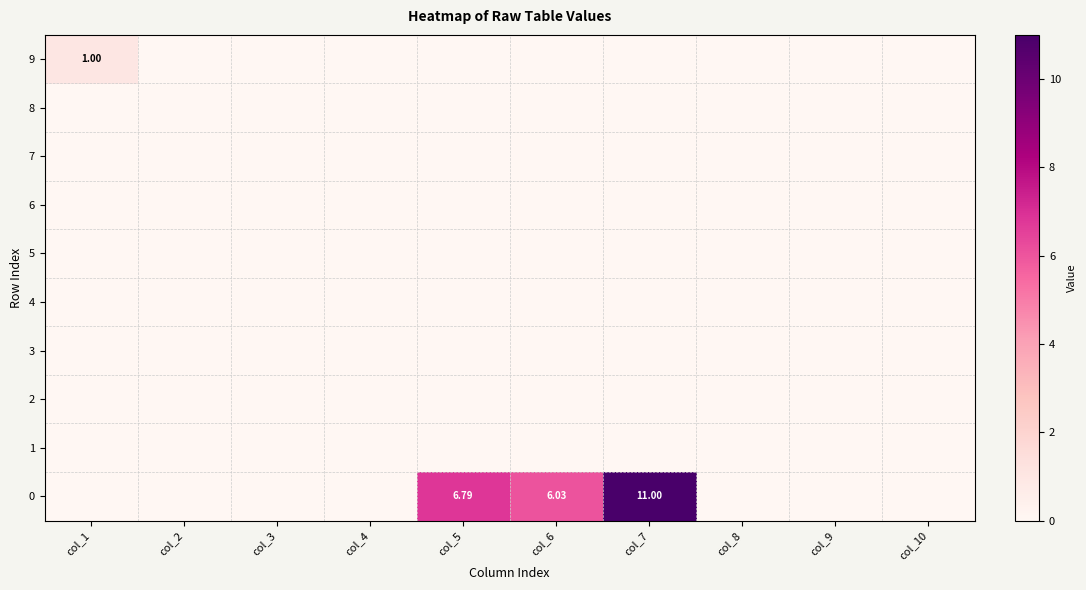

Between col_10 and col_4, which is larger?

col_10